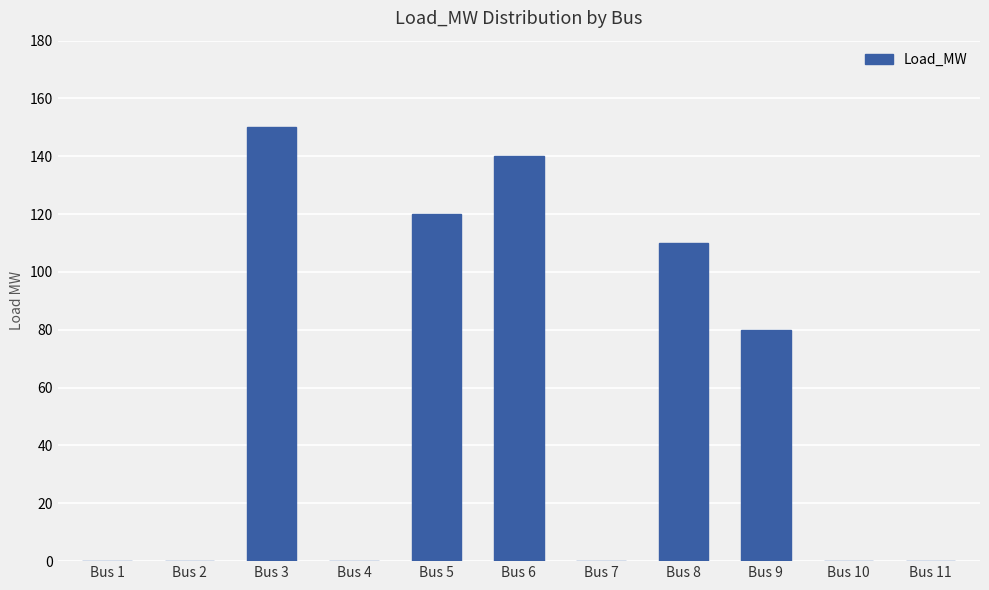

What is the sum of the values at Bus 3 and Bus 5?

270